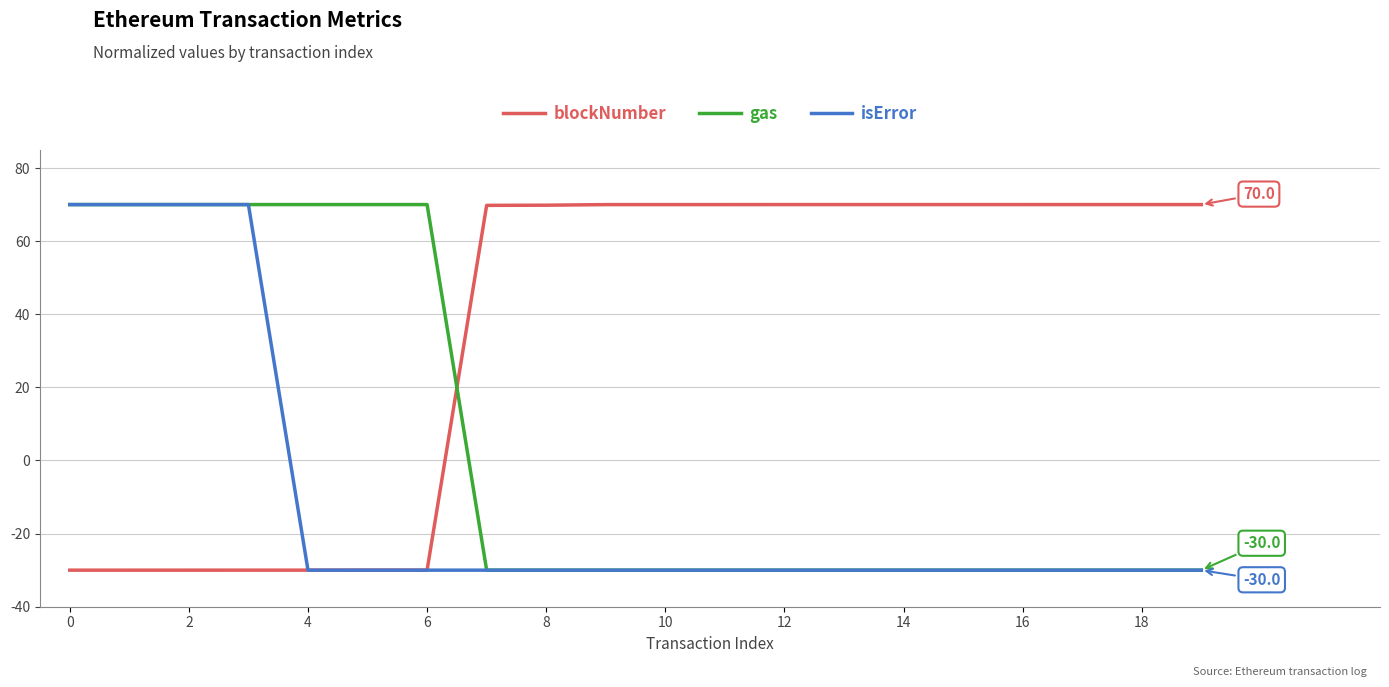

True or false: gas and blockNumber cross at least once.

True